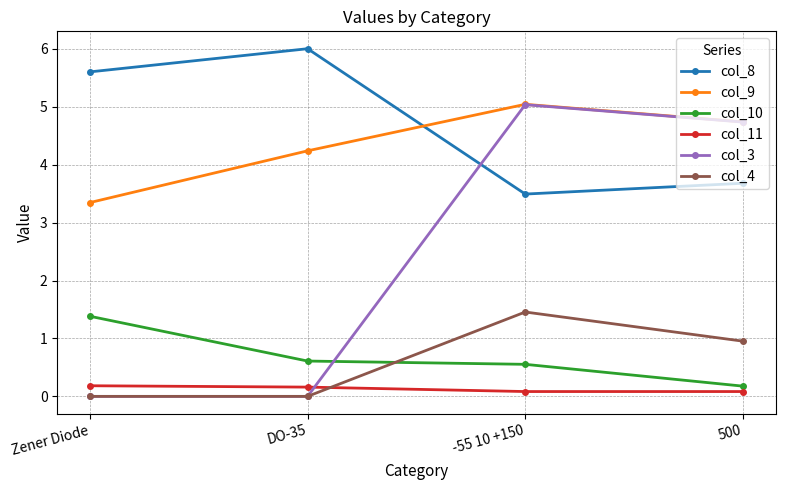

Which category has the highest value in the col_10 series?

Zener Diode